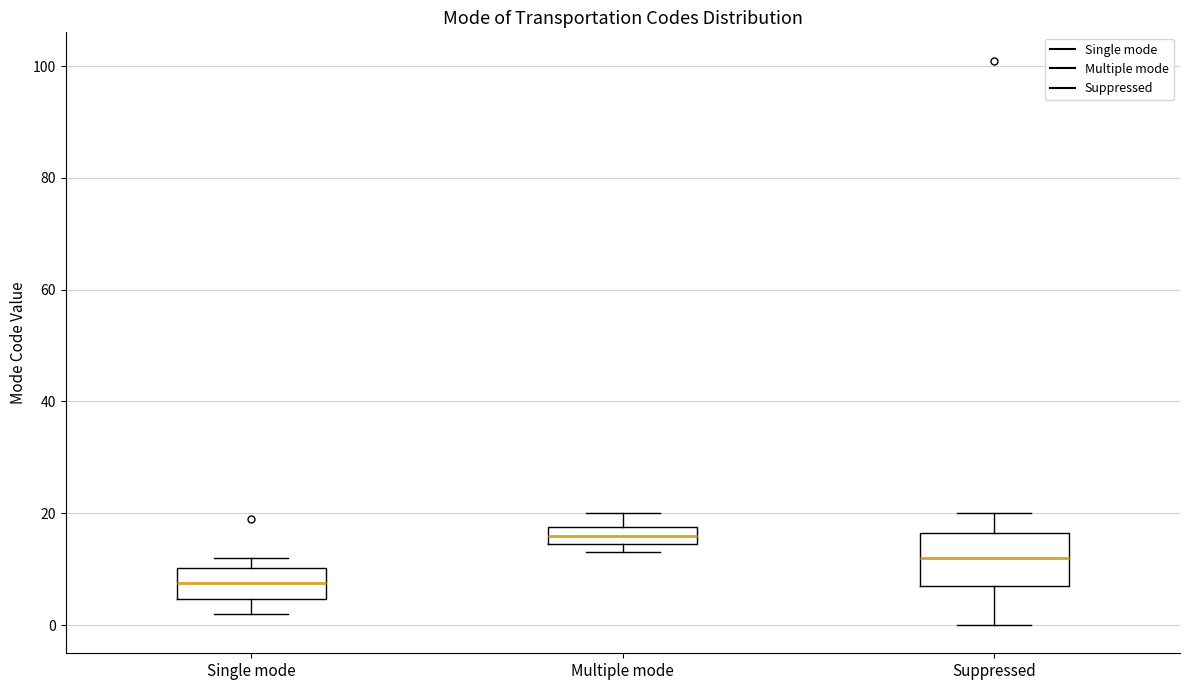

Which box is the tallest, from its lower edge to its upper edge?

Suppressed